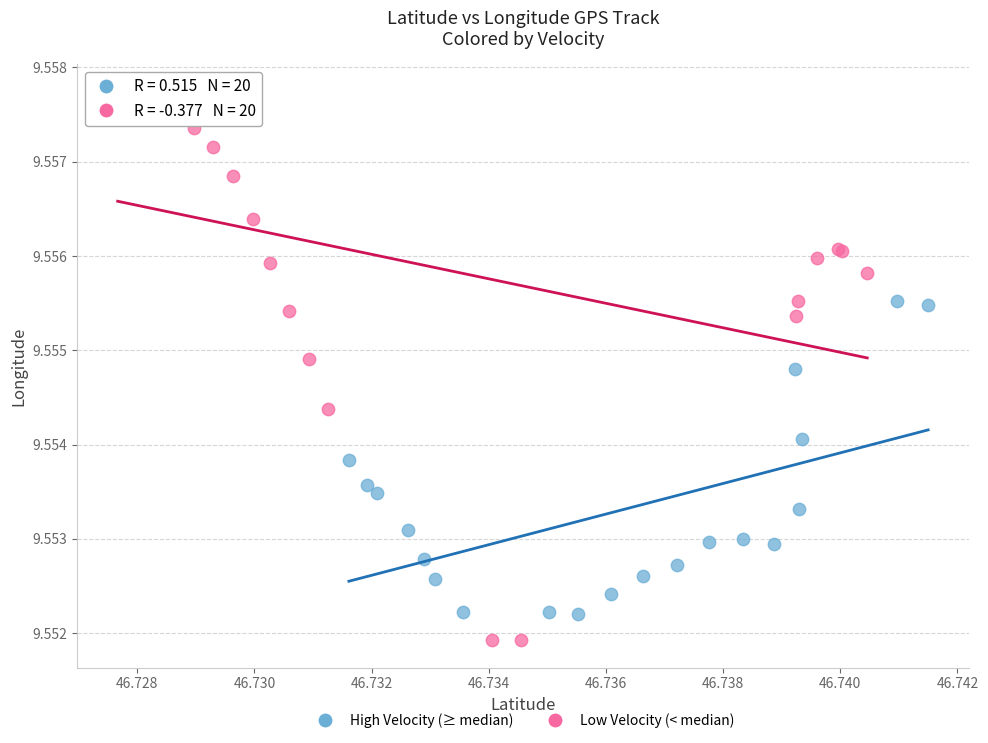

Which series reaches the maximum Y coordinate?

Low Velocity (< median)